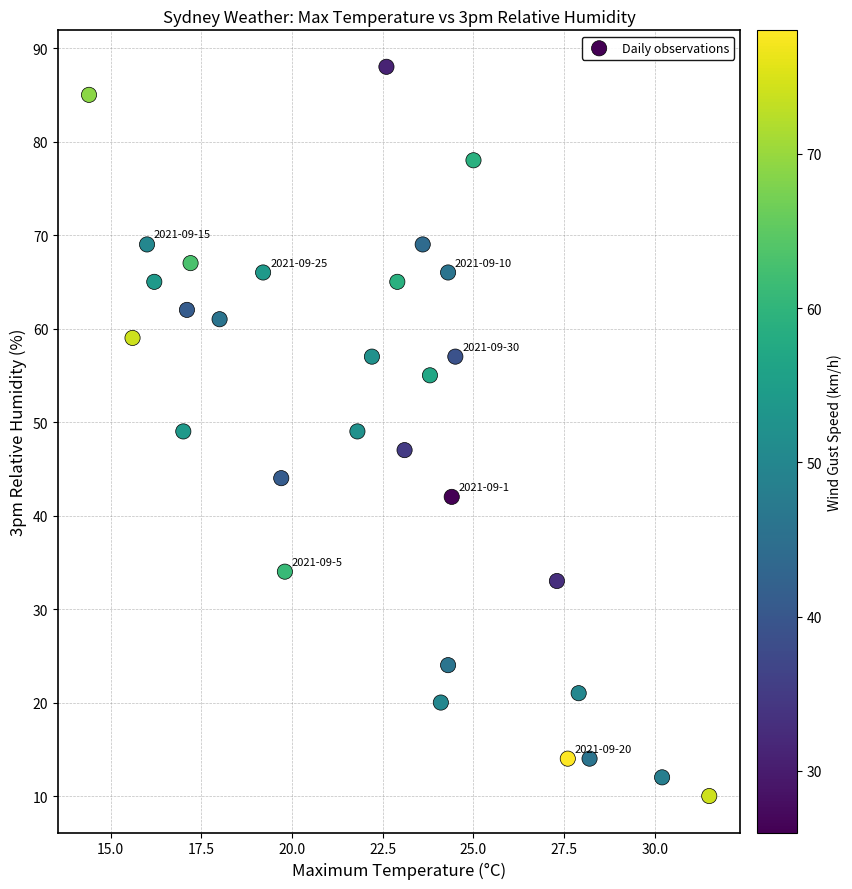

What is the range of Y values (max minus min)?

78